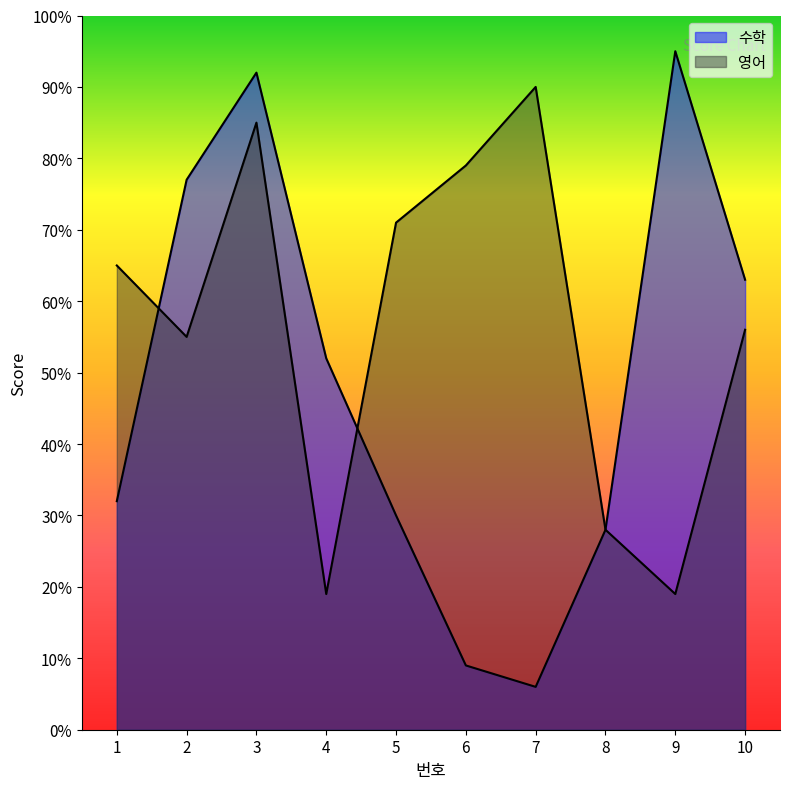

At which label does 영어 first exceed 65?

3